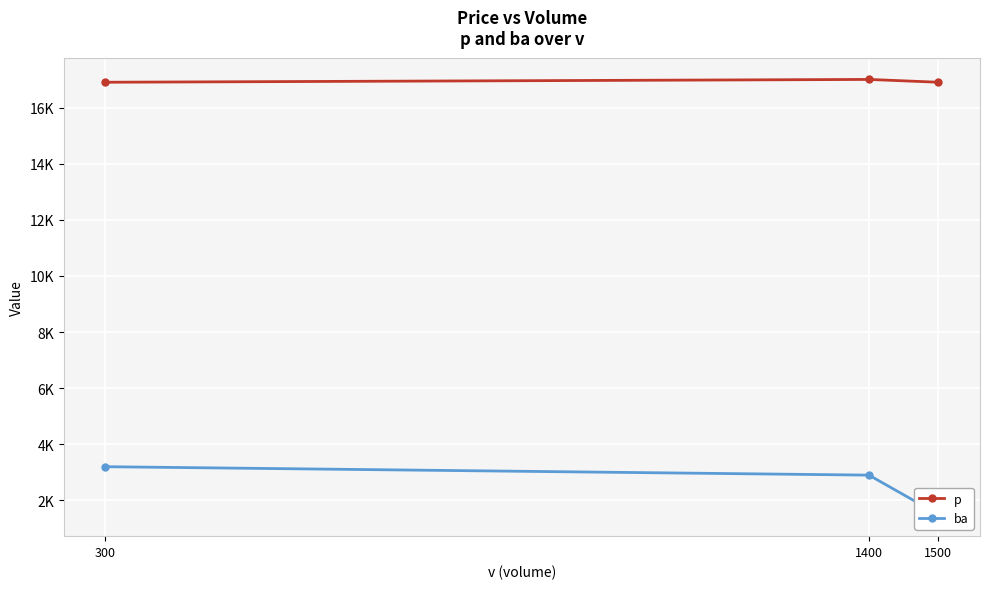

What is the value of the ba point at the 1st from the left?

3200